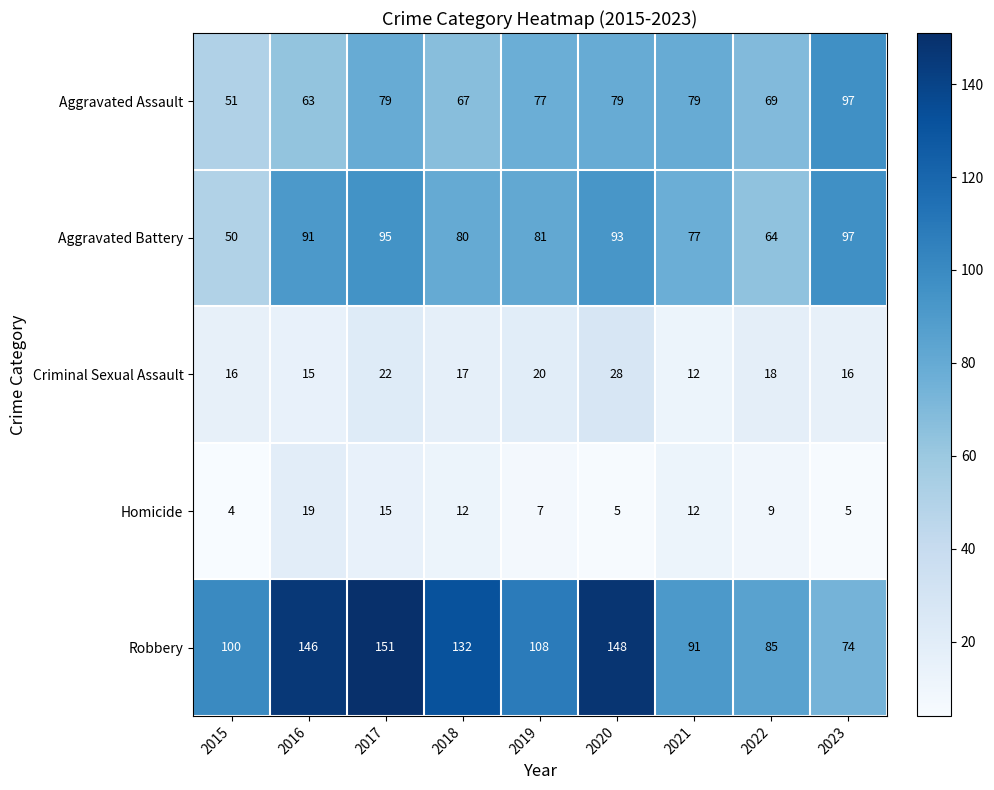

Where is Aggravated Battery nearest to the value 73?

2021